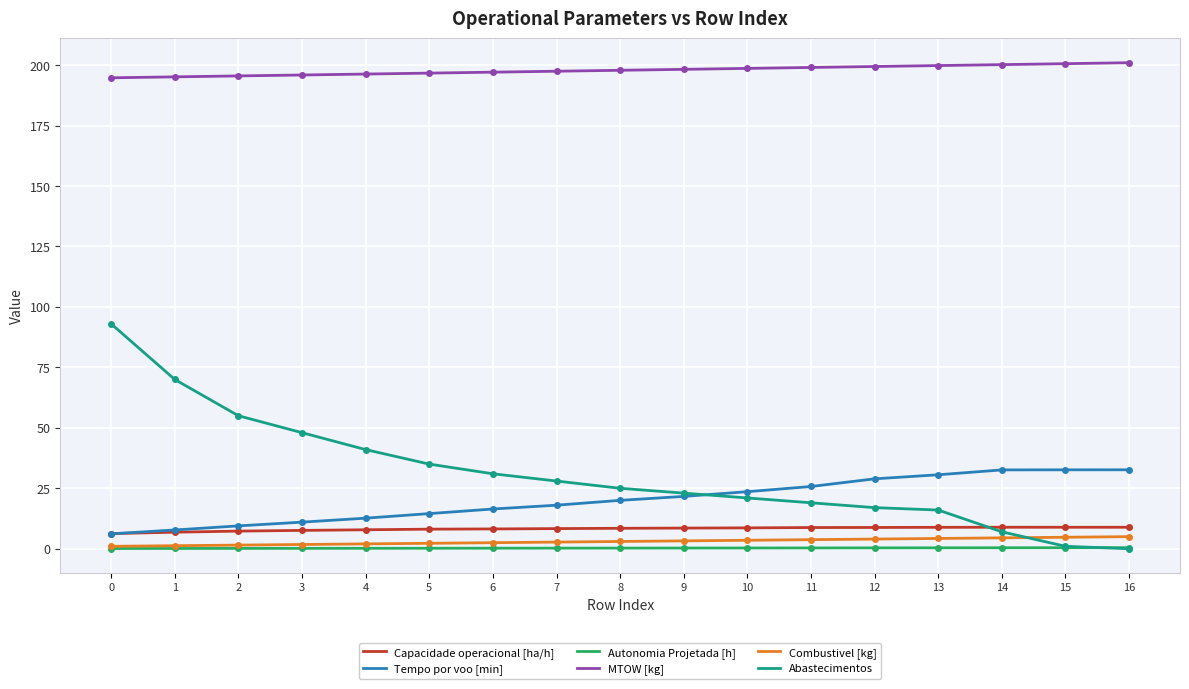

Which series has the largest range (max minus min)?

Abastecimentos